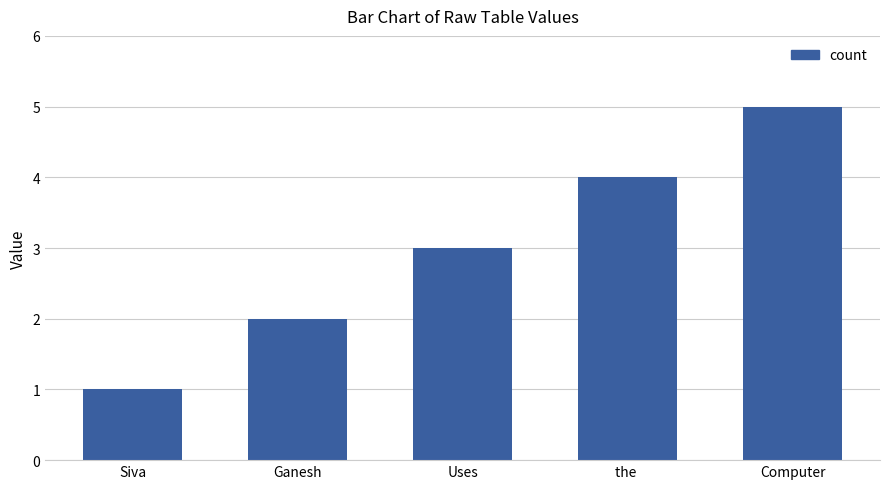

What is the smallest value displayed?

1